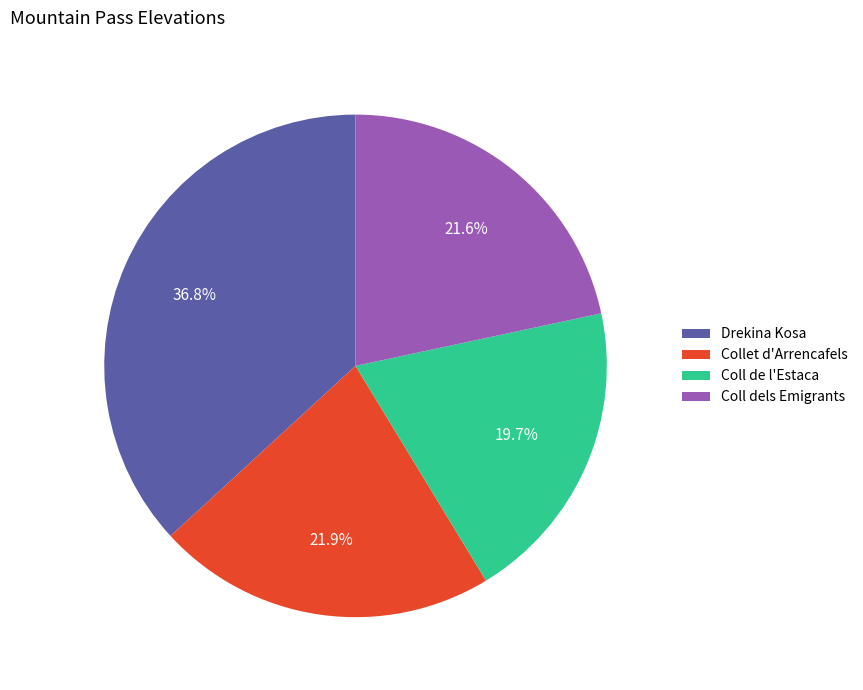

To the nearest percent, what is the combined percentage of Coll dels Emigrants and Collet d'Arrencafels?

44%